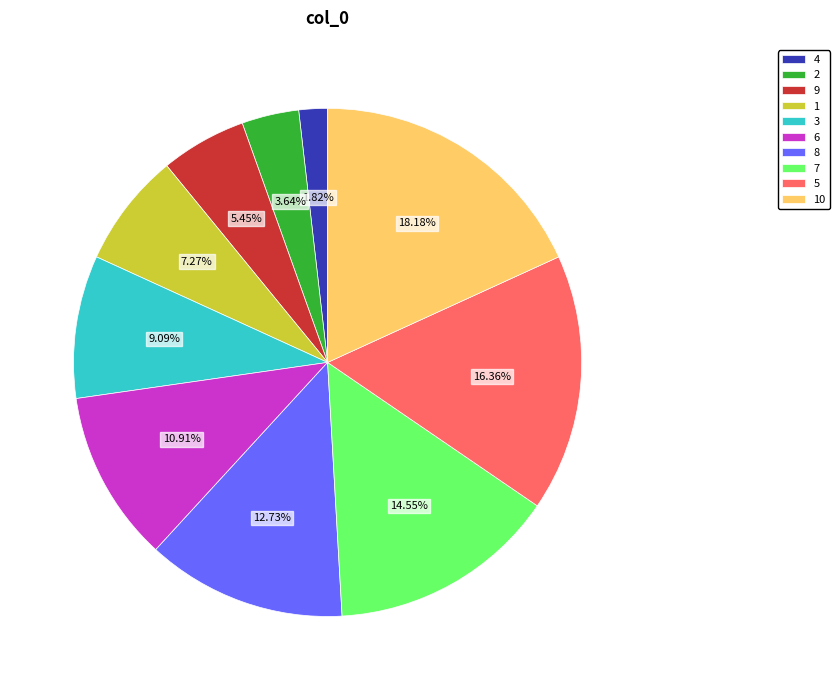

What percentage is NOT represented by 7?

85.5%